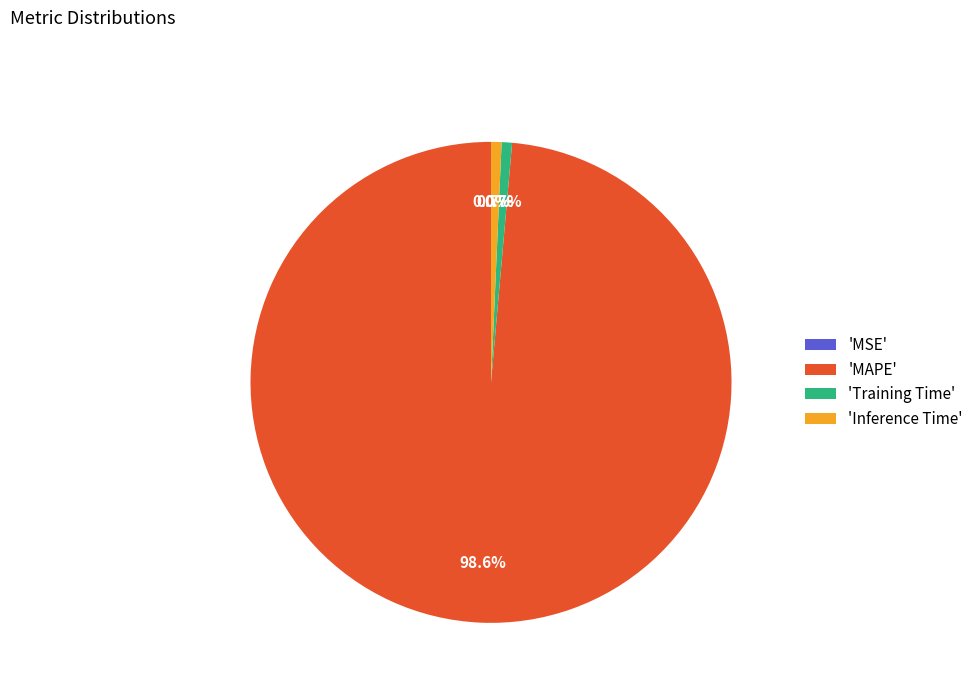

Is there a majority slice in this chart?

Yes